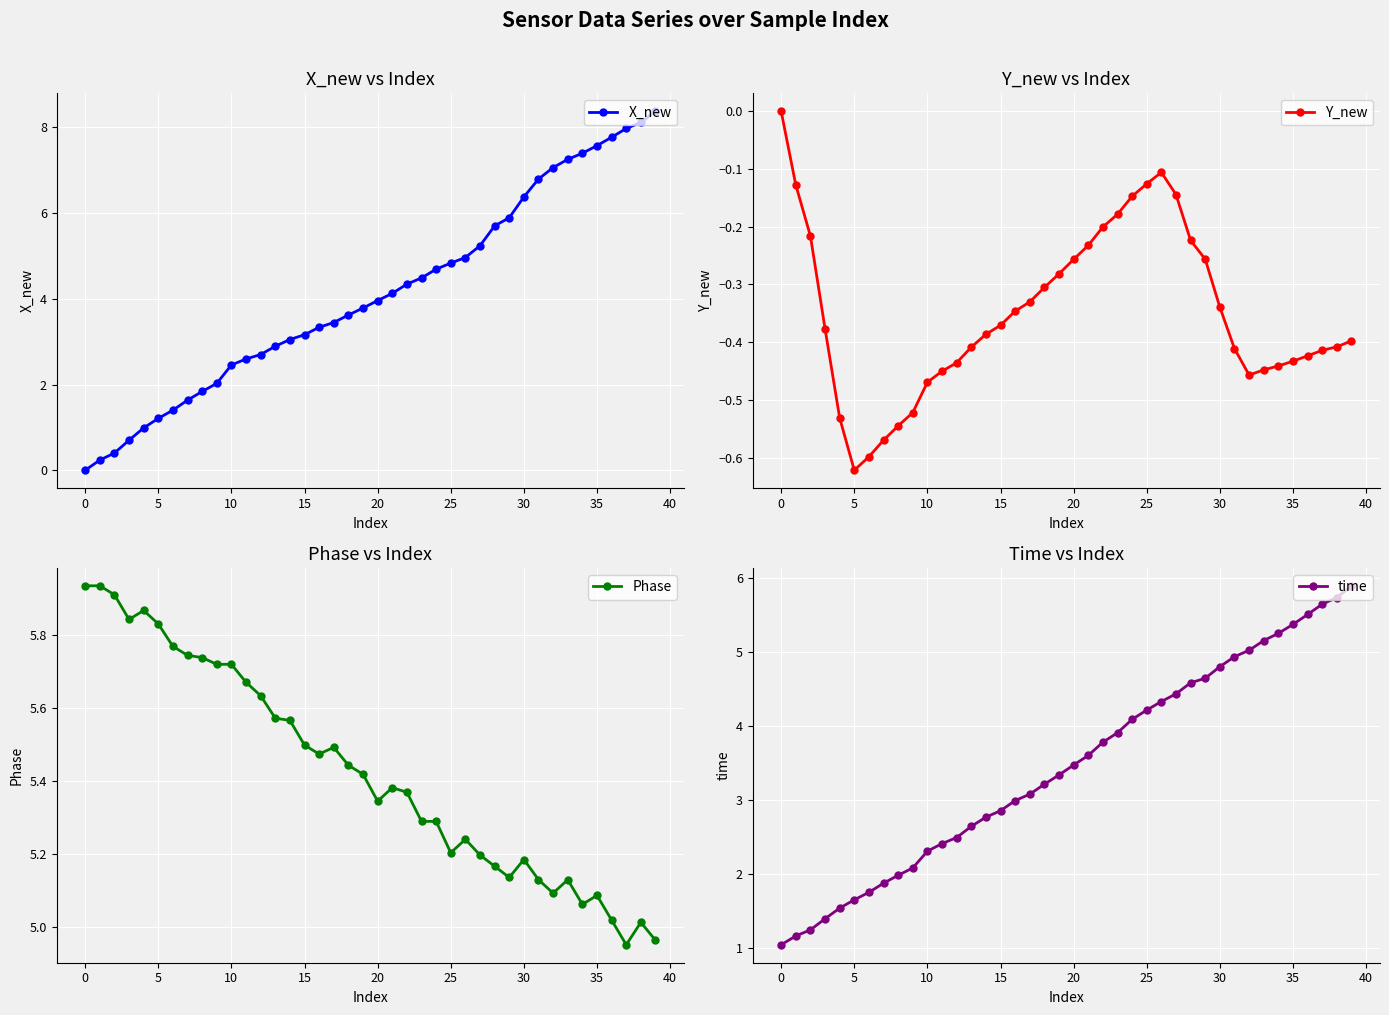

At which category is the sum across all series the highest?

39